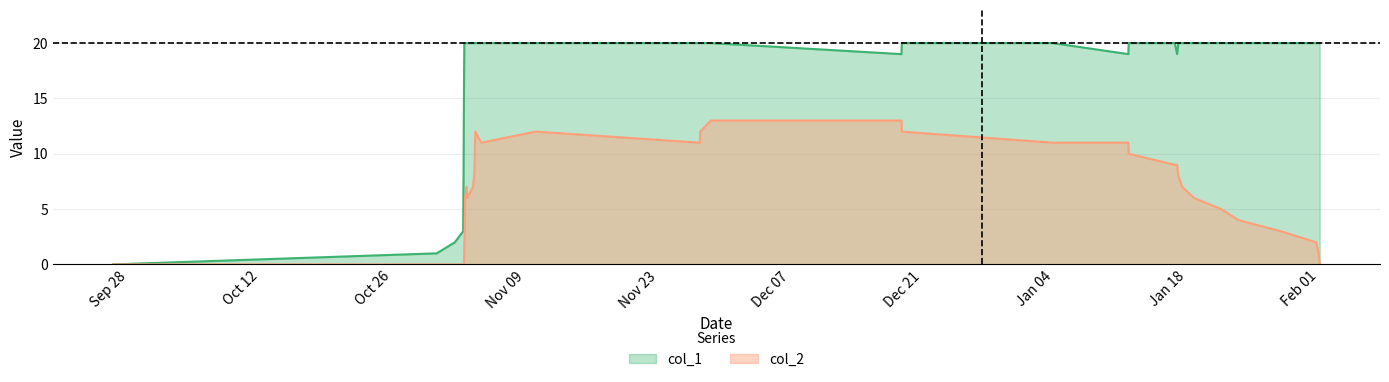

List the series in order of their peak value, highest first.

col_1, col_2